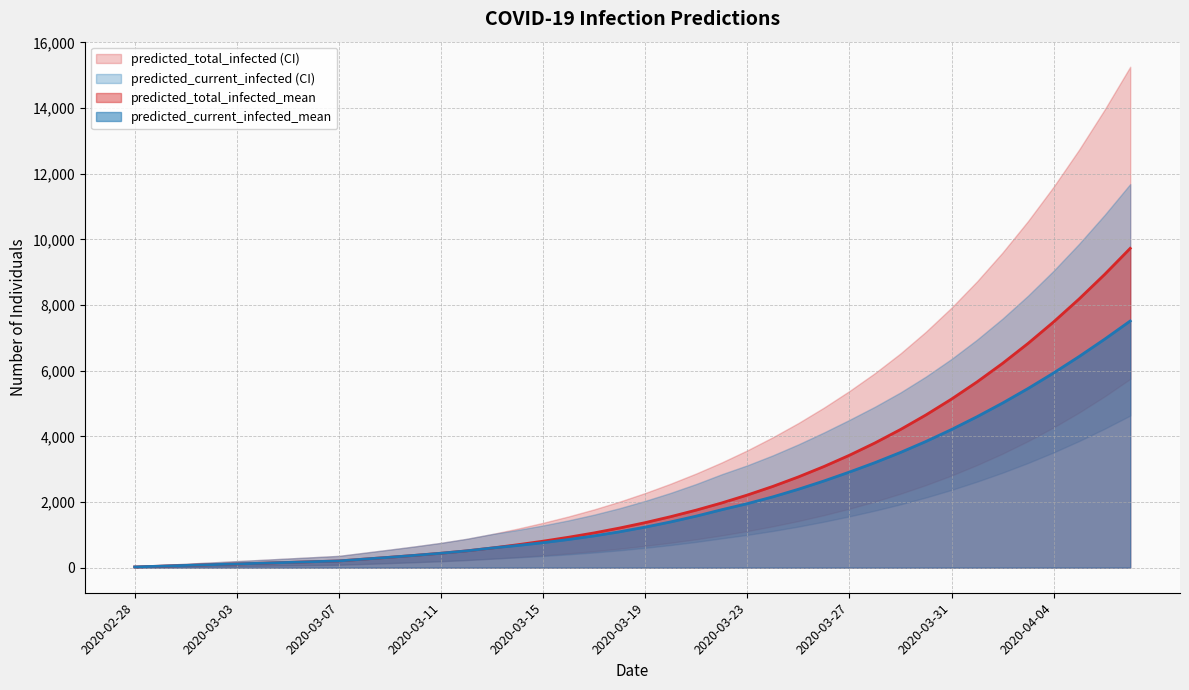

At how many categories does at least one series exceed 12818?

2